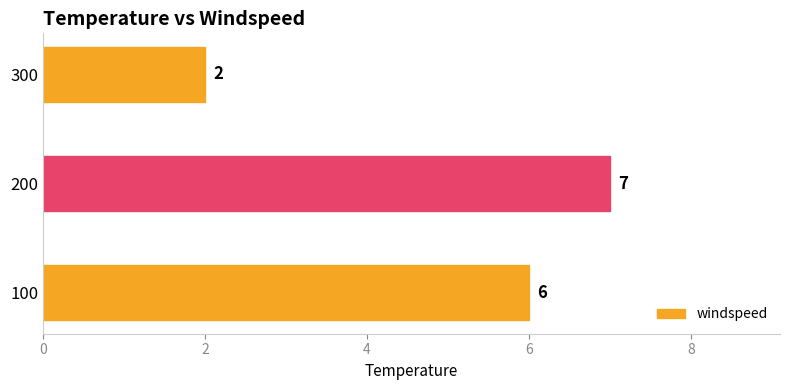

Reading bottom to top, transcribe all the data shown in this chart.

6	7	2